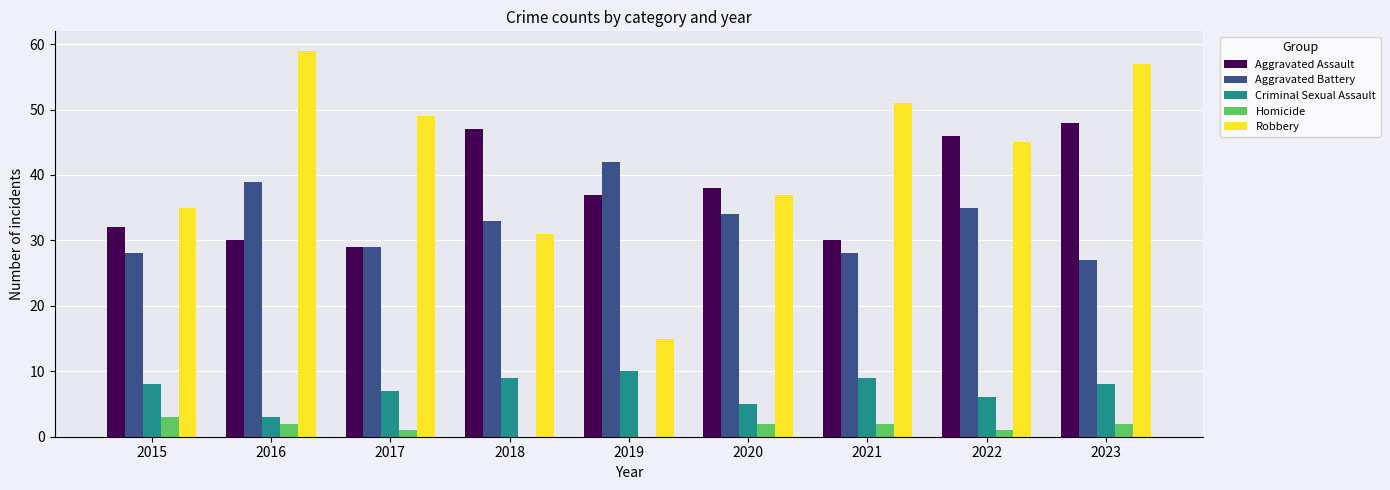

What is the difference between the Aggravated Assault values at 2015 and 2023?

16